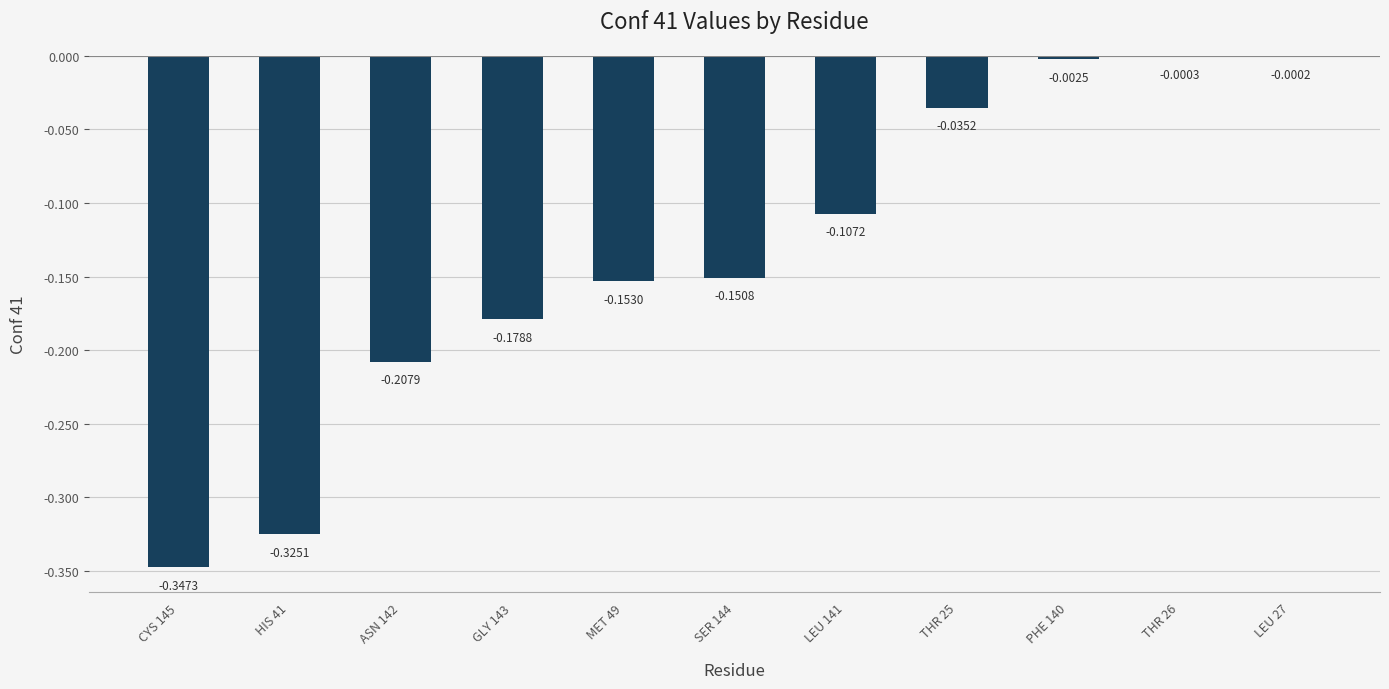

Does the chart contain stacked bars?

No